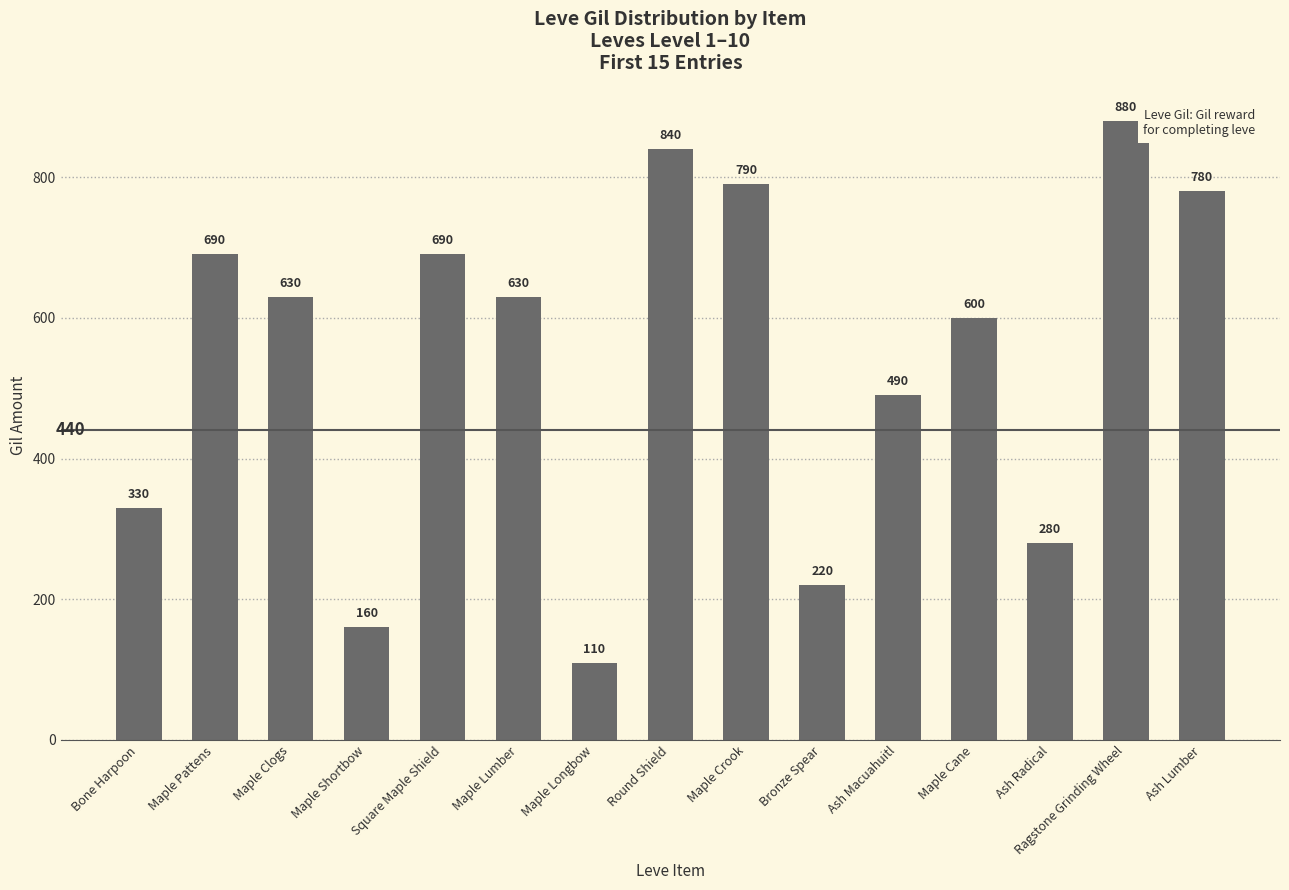

What is the label of the 14th bar from the left?

Ragstone Grinding Wheel